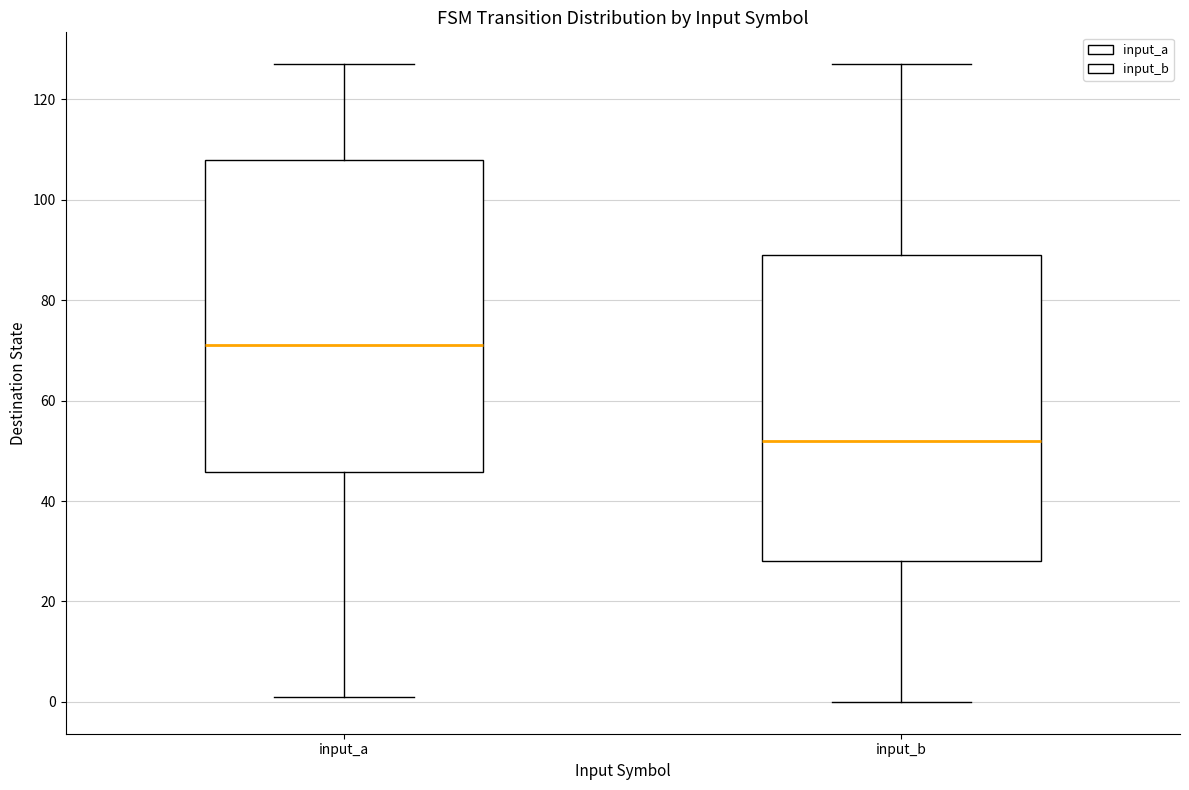

Which box has the lowest median line?

input_b